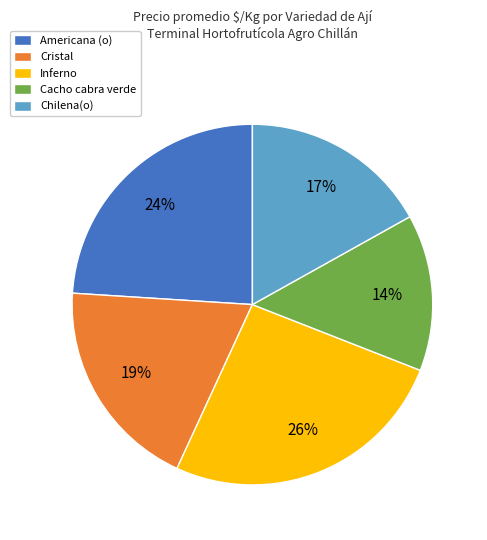

What is the largest slice in the pie chart?

Inferno